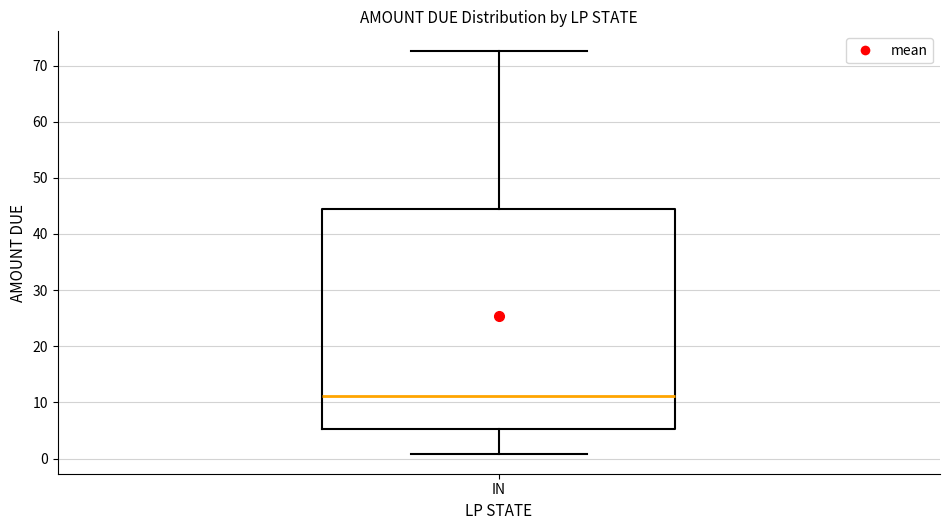

Transcribe this box plot: give where the median line is, the range the box spans, and where the two whiskers end, as read against the y-axis. The values are not printed on the chart, so give them approximately, as read against the axis.

median 11, box 5 to 44, whiskers 1 to 73